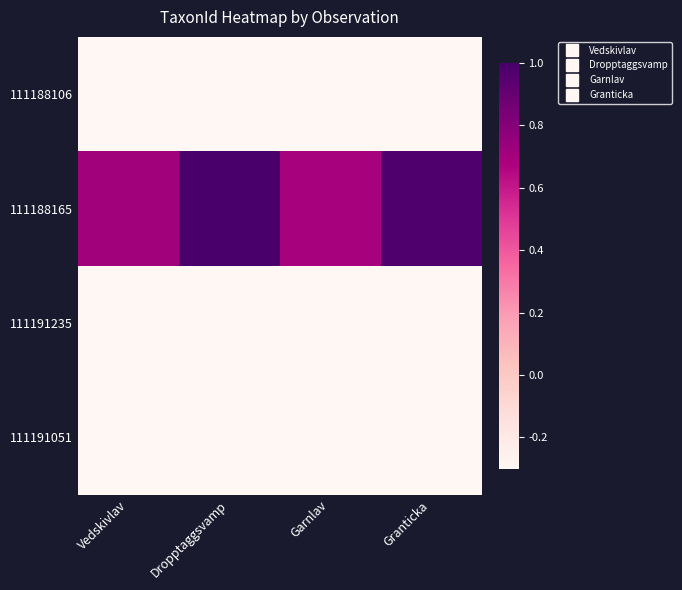

What is the difference between the highest and lowest values at Vedskivlav?

1.7